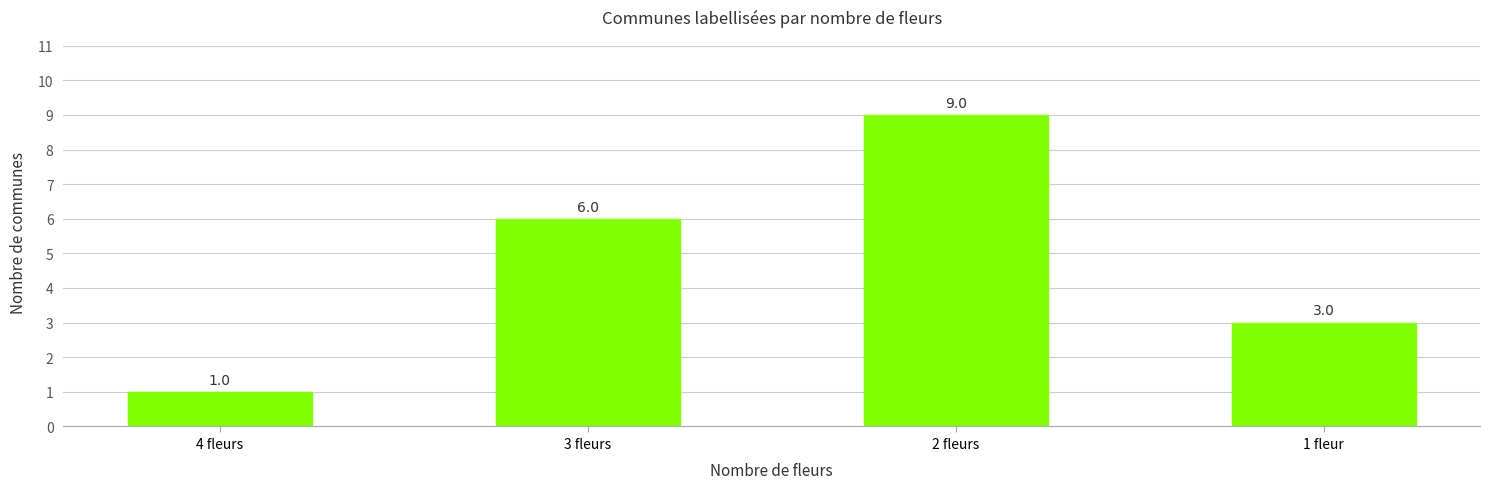

Rank the categories by value from lowest to highest.

4 fleurs, 1 fleur, 3 fleurs, 2 fleurs